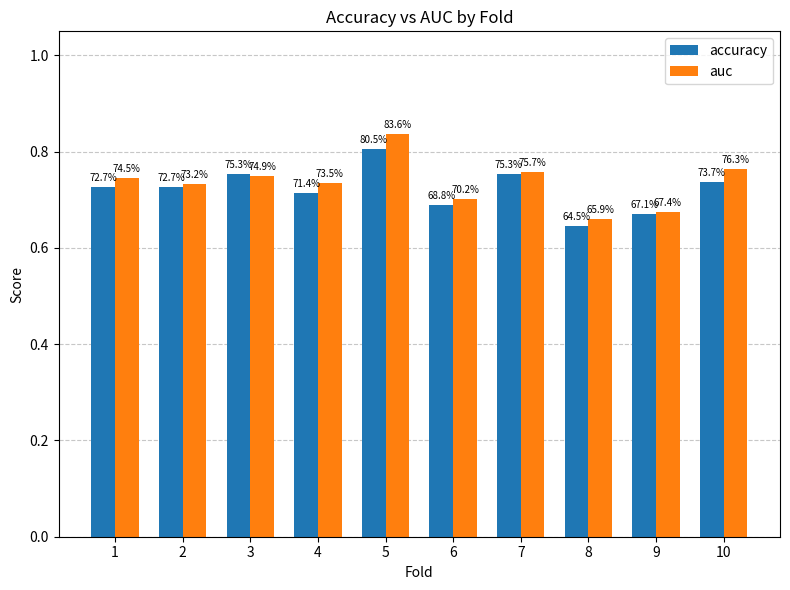

How many bars are there in total?

20